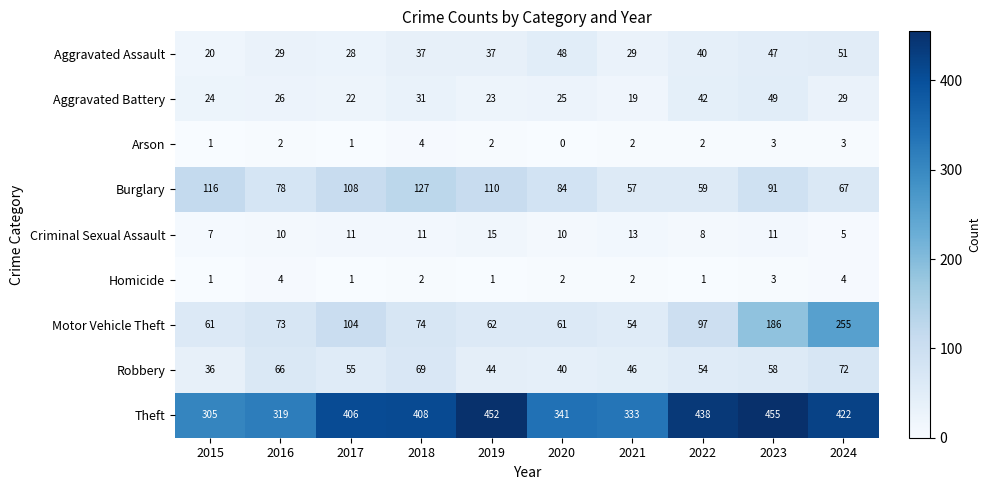

Where is Burglary nearest to the value 92?

2023